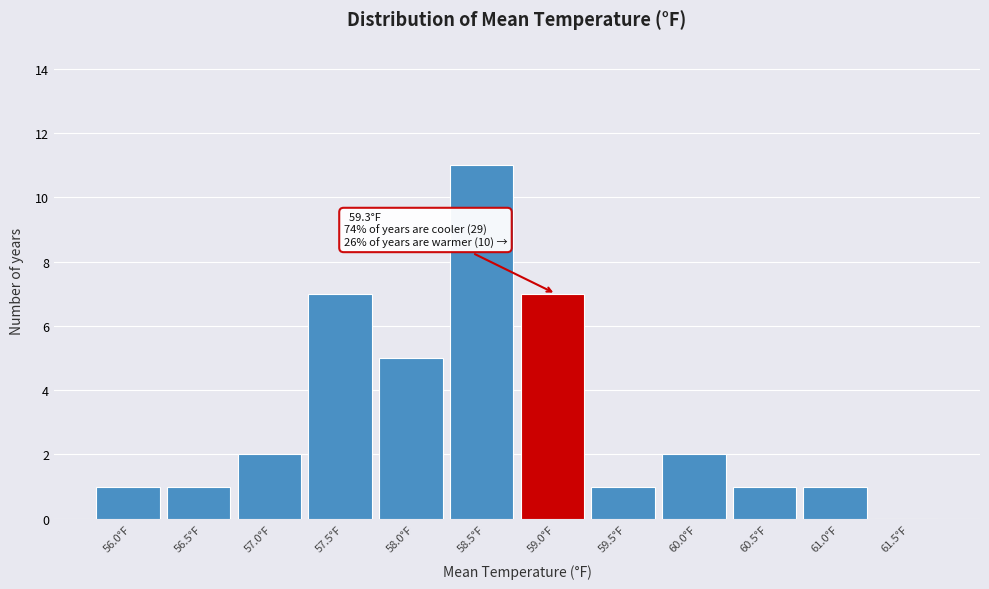

Reading left to right, list all the values displayed in this chart.

56.0°F=1	56.5°F=1	57.0°F=2	57.5°F=7	58.0°F=5	58.5°F=11	59.0°F=7	59.5°F=1	60.0°F=2	60.5°F=1	61.0°F=1	61.5°F=0